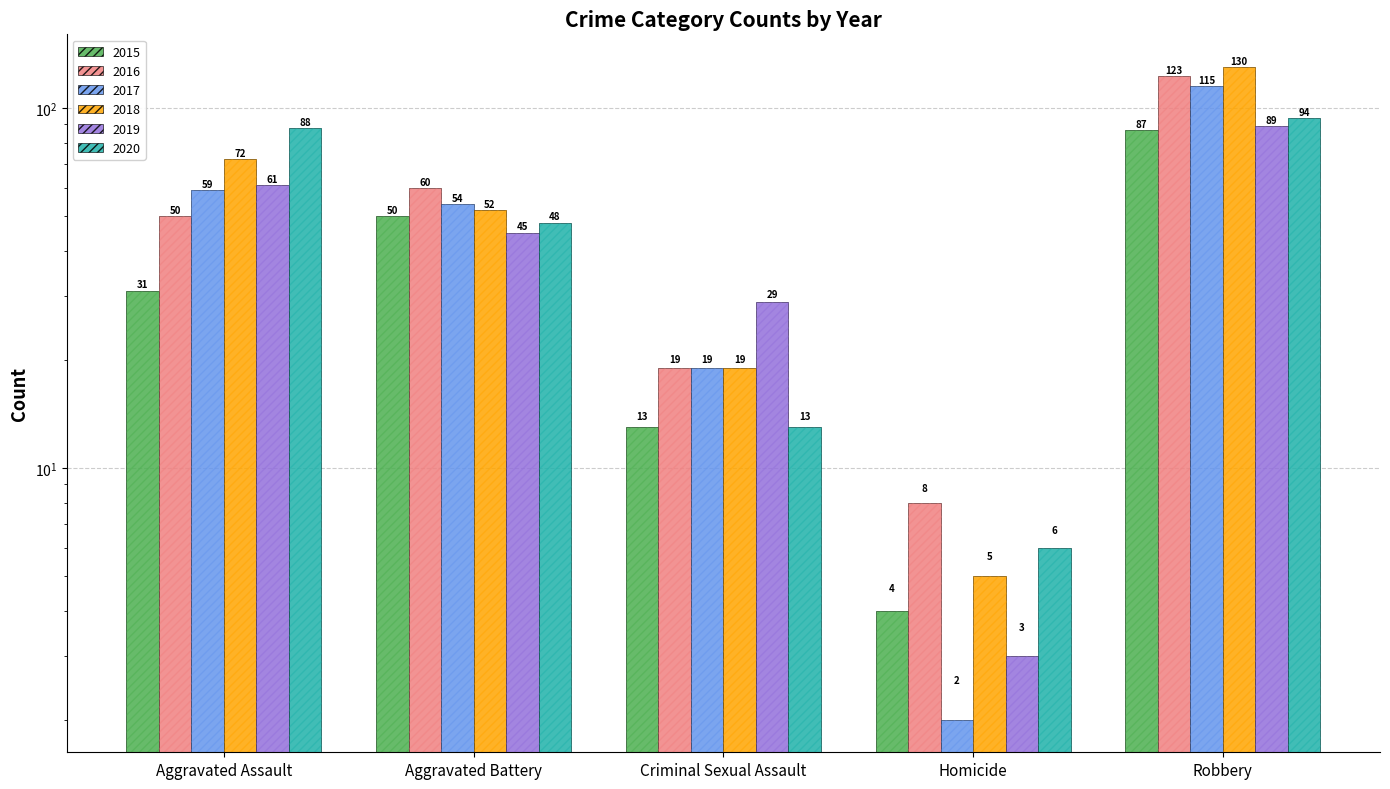

What is the maximum value shown in the chart?

130